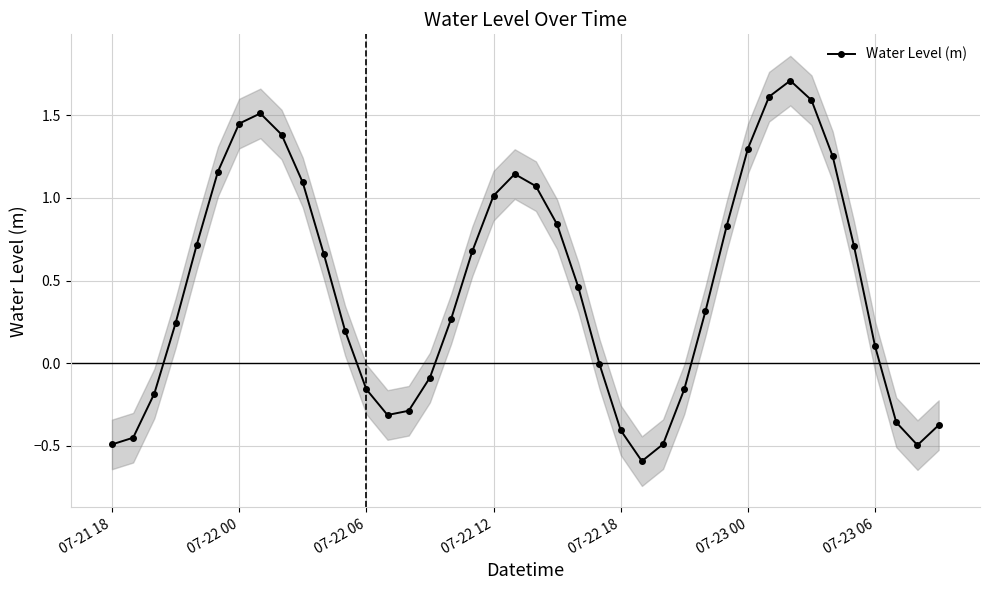

True or false: the data shows -0.4 at 37.

True